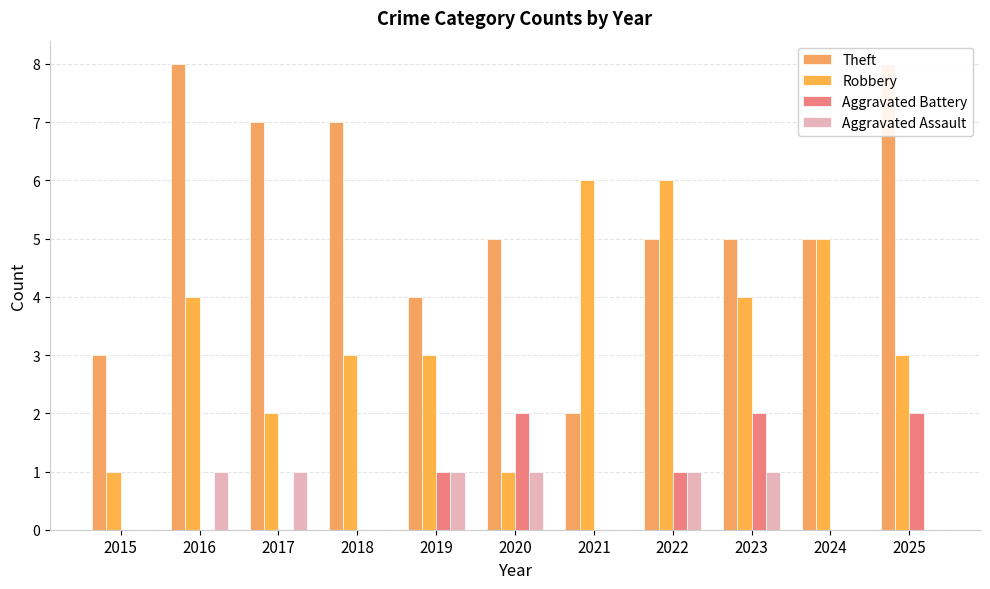

What is the total value across all series at 2025?

13